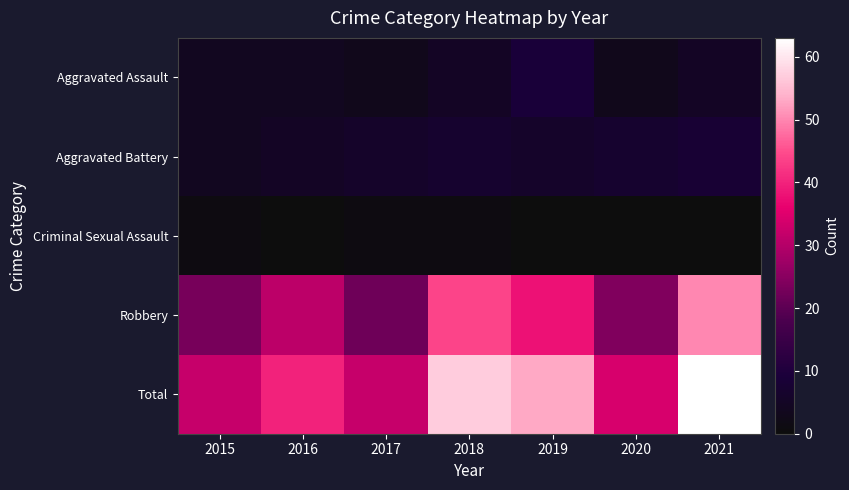

At 2019, list the series in order from largest to smallest.

Total, Robbery, Aggravated Assault, Aggravated Battery, Criminal Sexual Assault